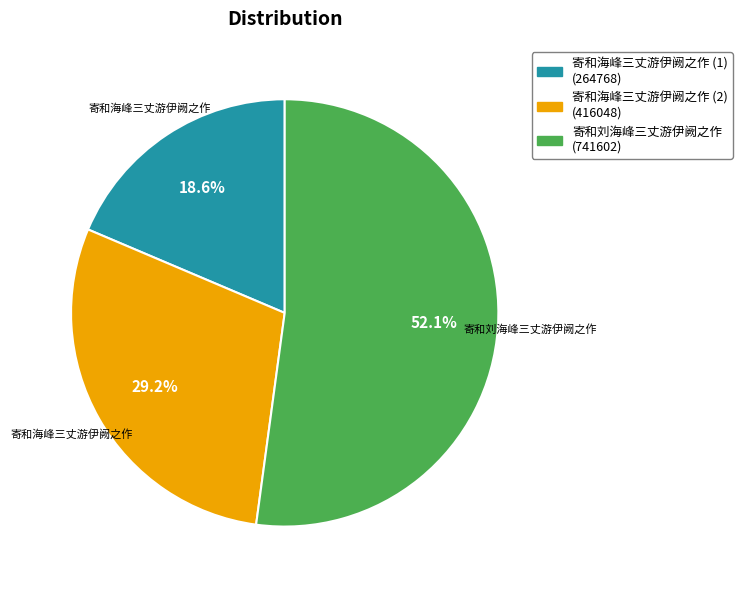

Is there a majority slice in this chart?

Yes